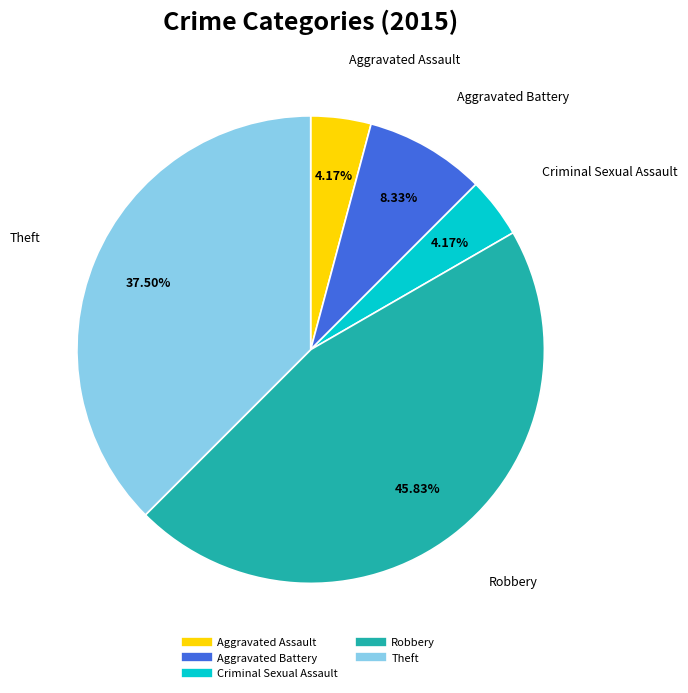

Which slice is the largest?

Robbery